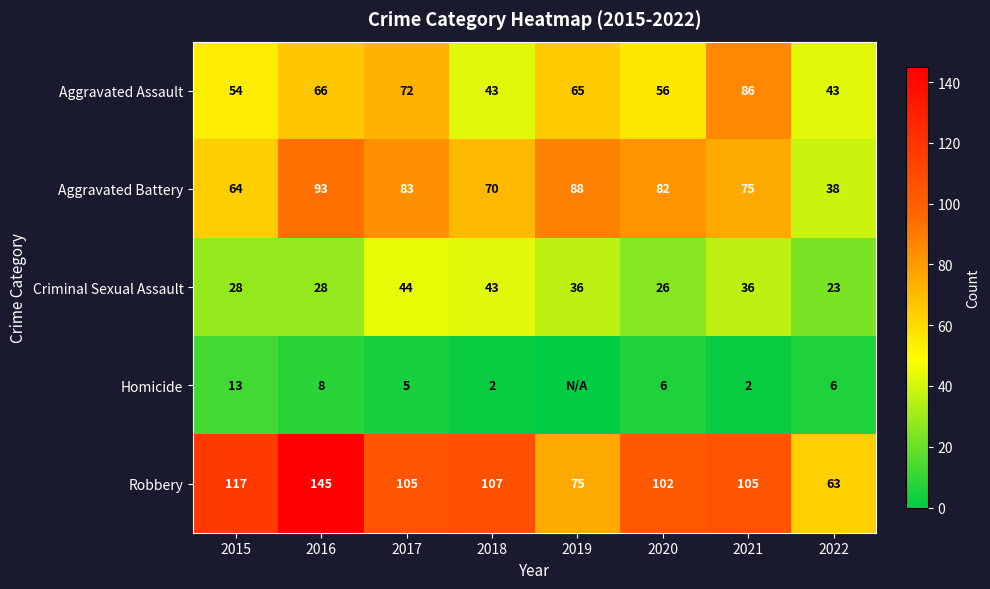

Is it true that Aggravated Battery equals 83 at 2017?

True